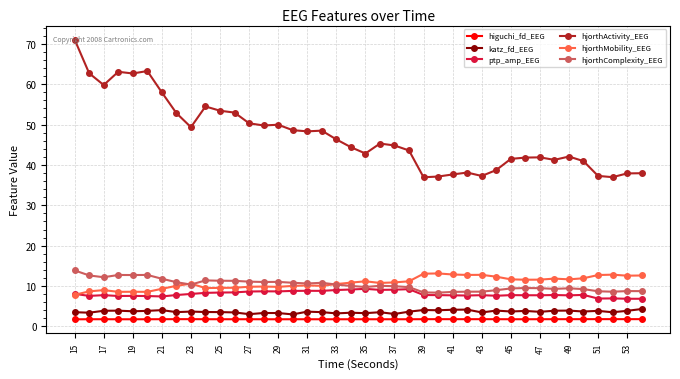

True or false: hjorthMobility_EEG has more than 2 points higher than both neighbors.

True